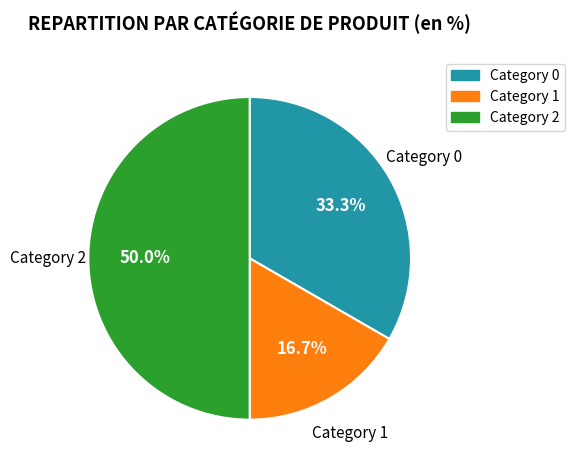

Does Category 0 account for over 50% of the chart?

No